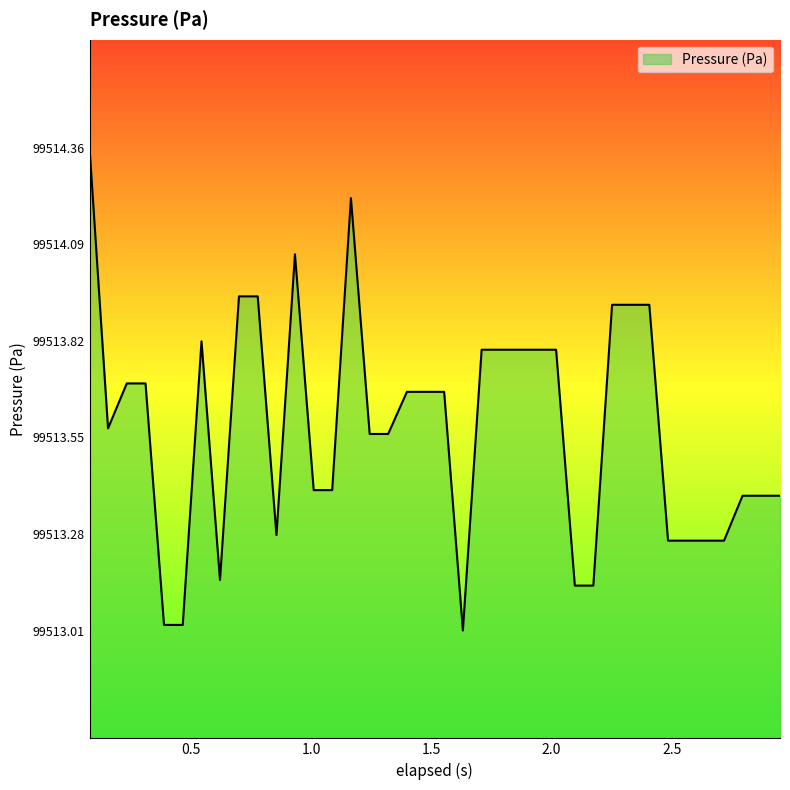

What is the difference between the maximum and minimum values?

1.3